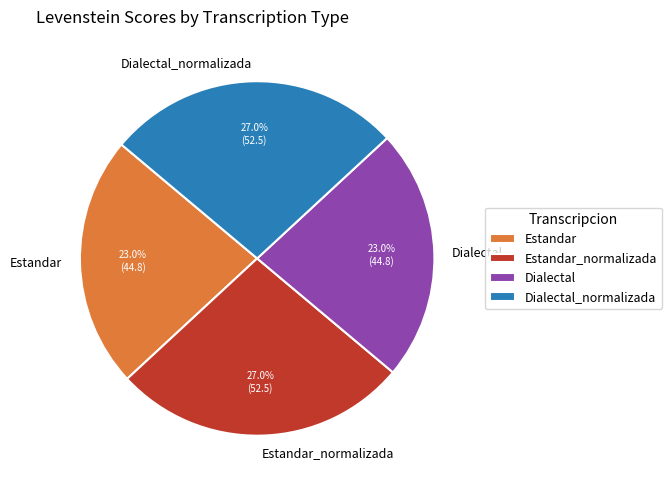

Approximately how many times larger is the value at Estandar compared to Estandar_normalizada?

0.9